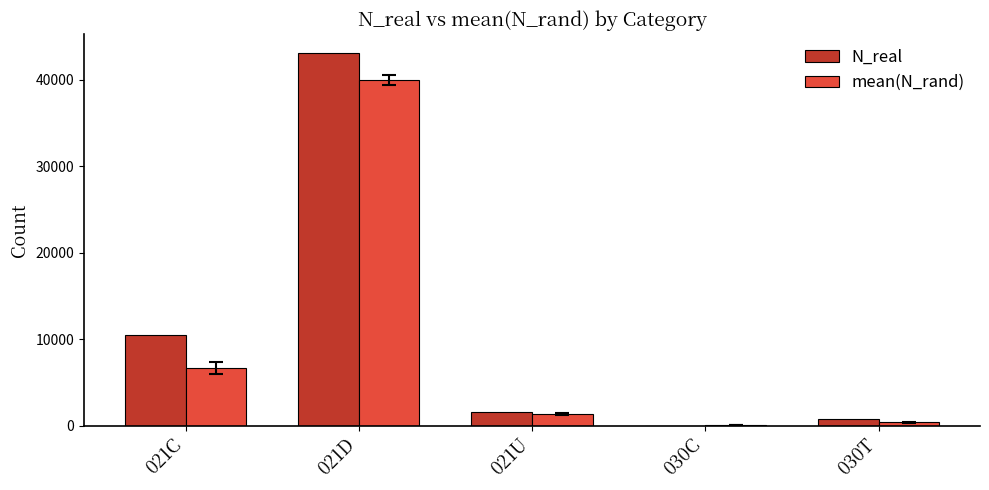

What is the difference between the mean(N_rand) values at 021D and 030T?

39621.1